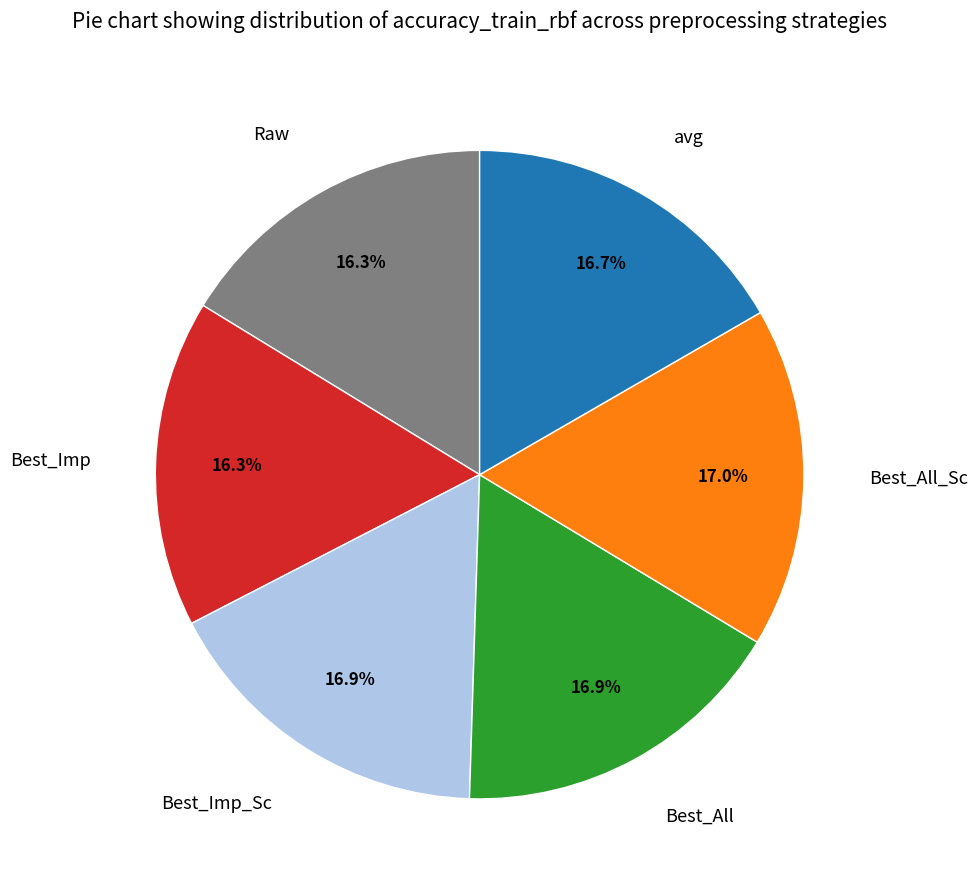

Is there a majority slice in this chart?

No